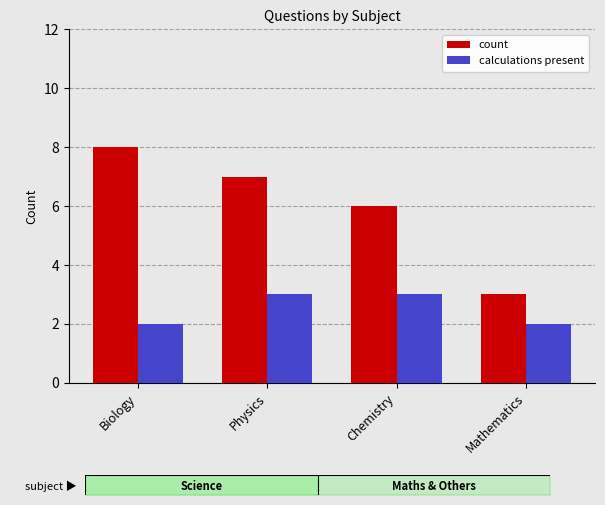

What is the label of the 3rd bar from the left?

Chemistry